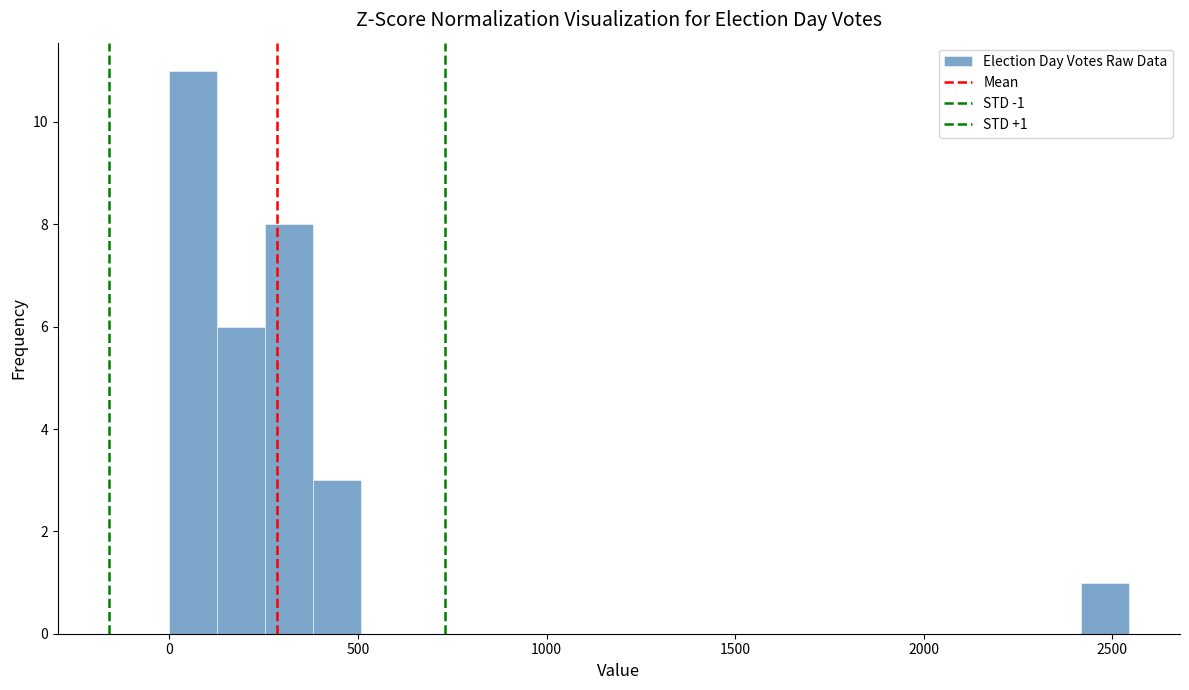

Around what value on the x-axis is the tallest bar? Give the approximate position of its centre, as read against the axis.

50